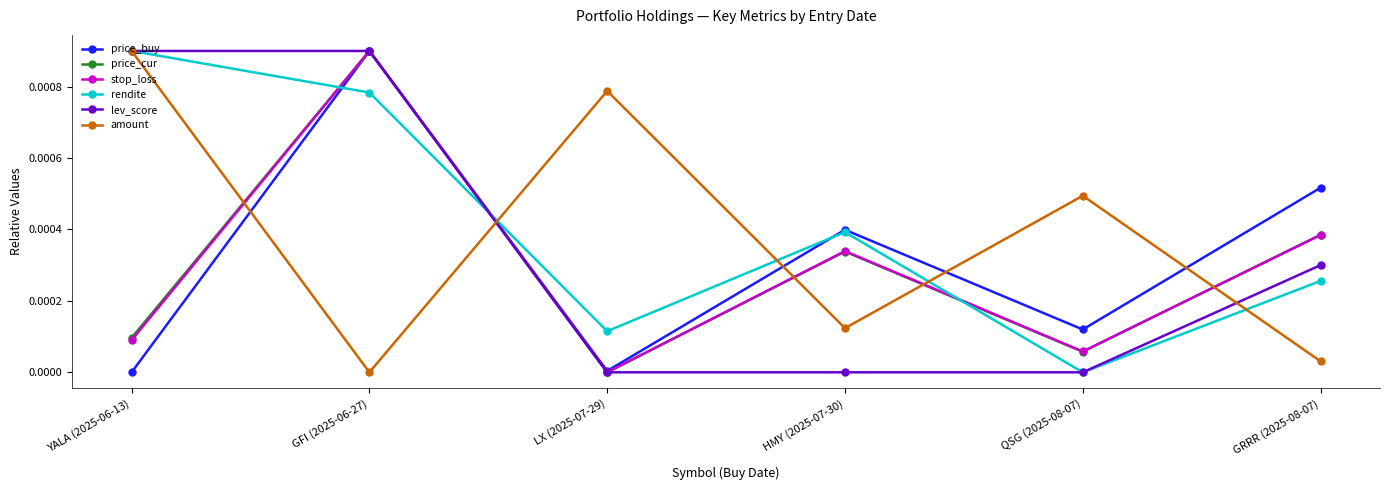

Rank the categories by rendite value from lowest to highest.

QSG (2025-08-07), LX (2025-07-29), GRRR (2025-08-07), HMY (2025-07-30), GFI (2025-06-27), YALA (2025-06-13)